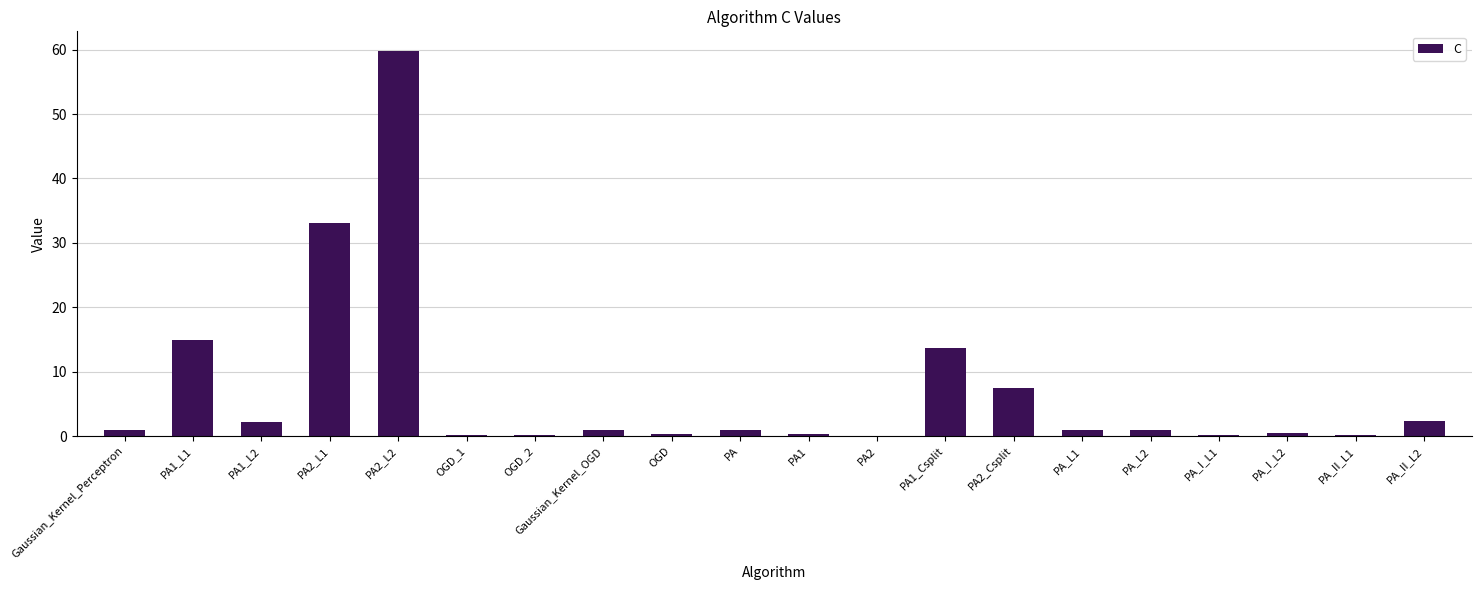

The chart shows a value of 7.5 at PA2_Csplit. True or false?

True